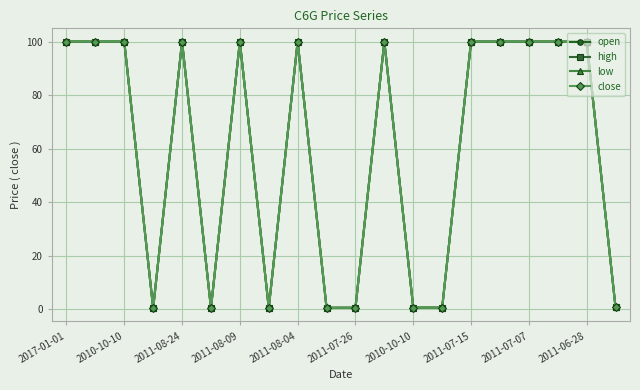

True or false: close and high intersect in this chart.

False